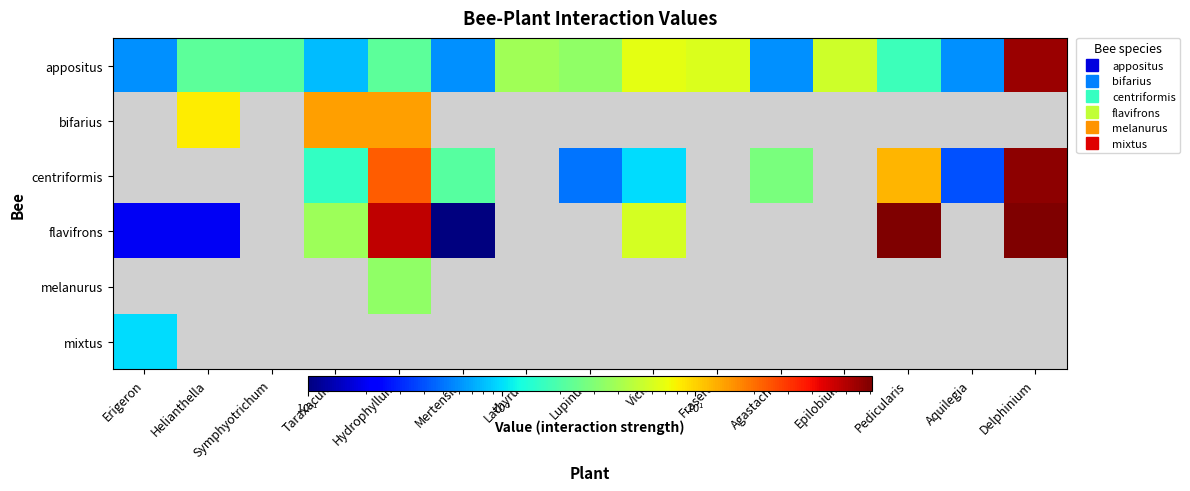

Which series has the largest range (max minus min)?

flavifrons